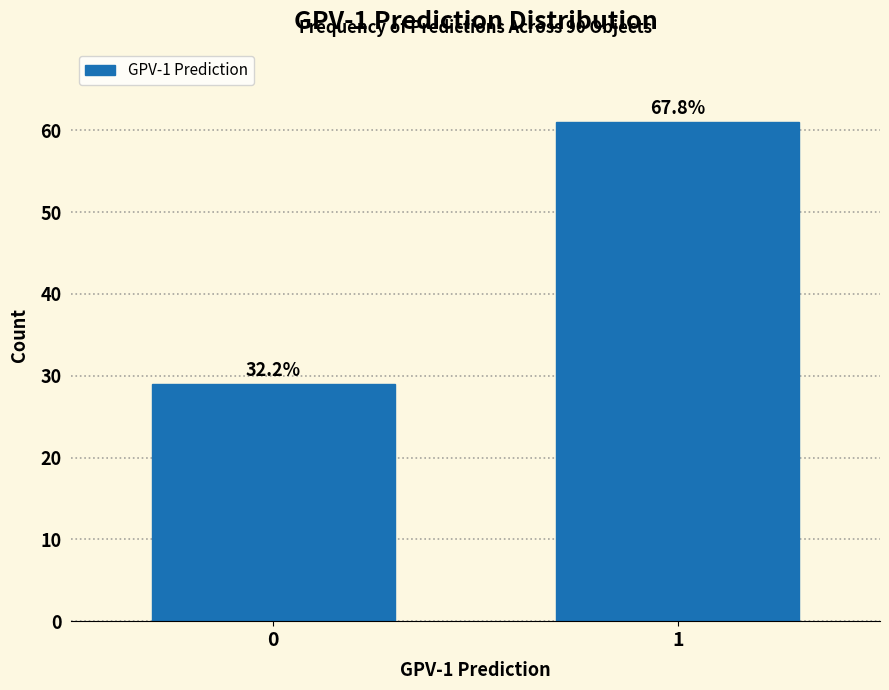

How many bars are there in total?

2